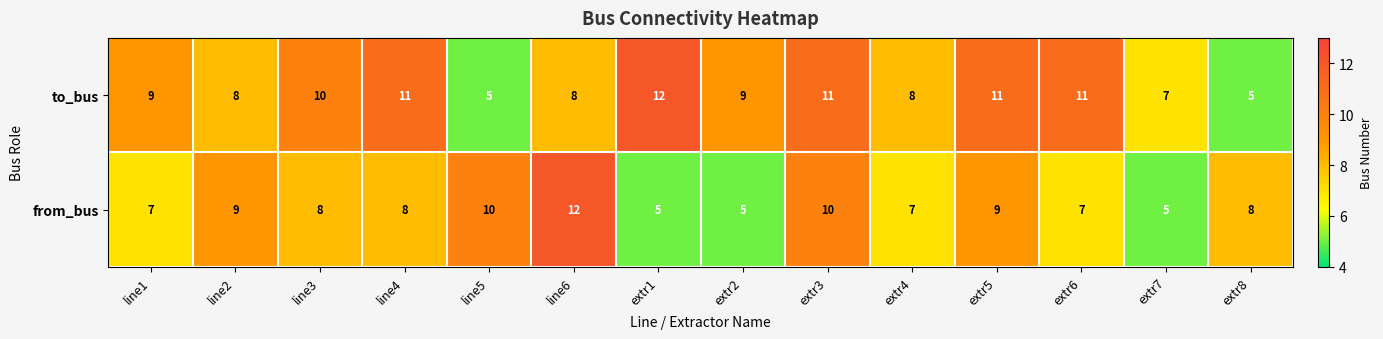

Rank the series by their average value, from lowest to highest.

from_bus, to_bus